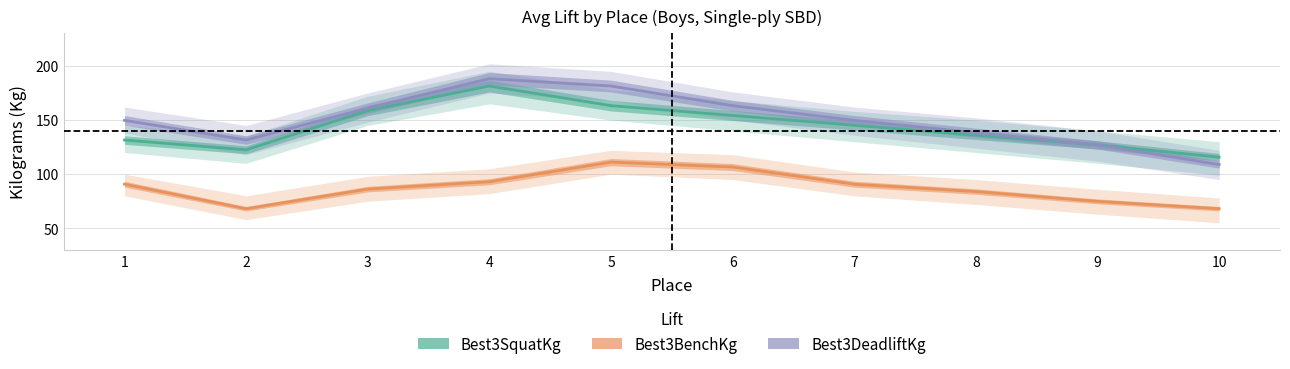

True or false: Best3SquatKg has more than 2 points higher than both neighbors.

False